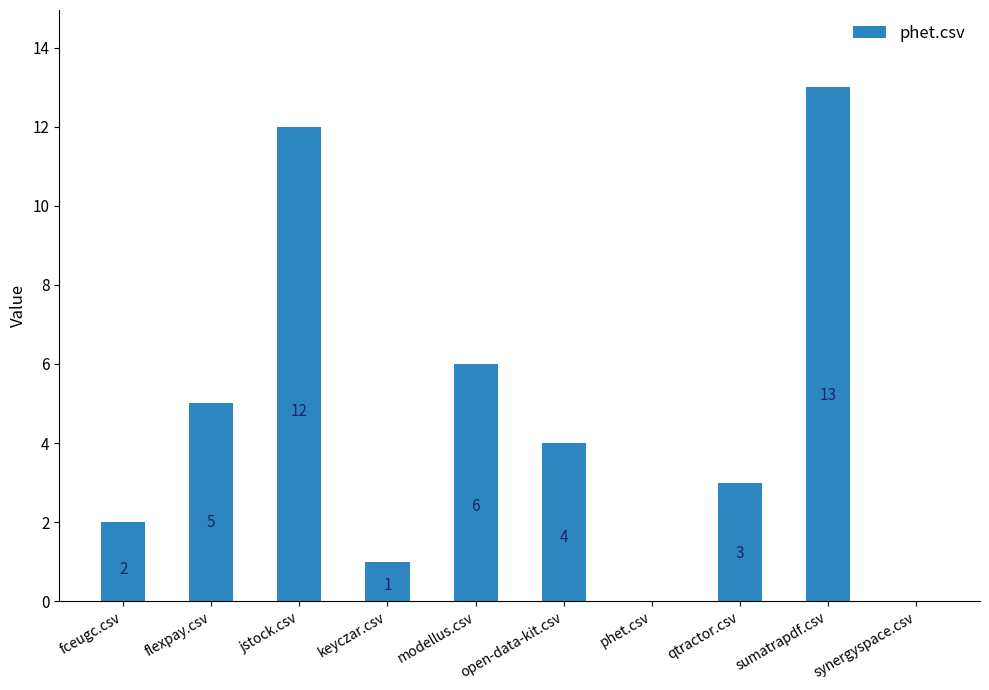

What is the maximum value shown in the chart?

13